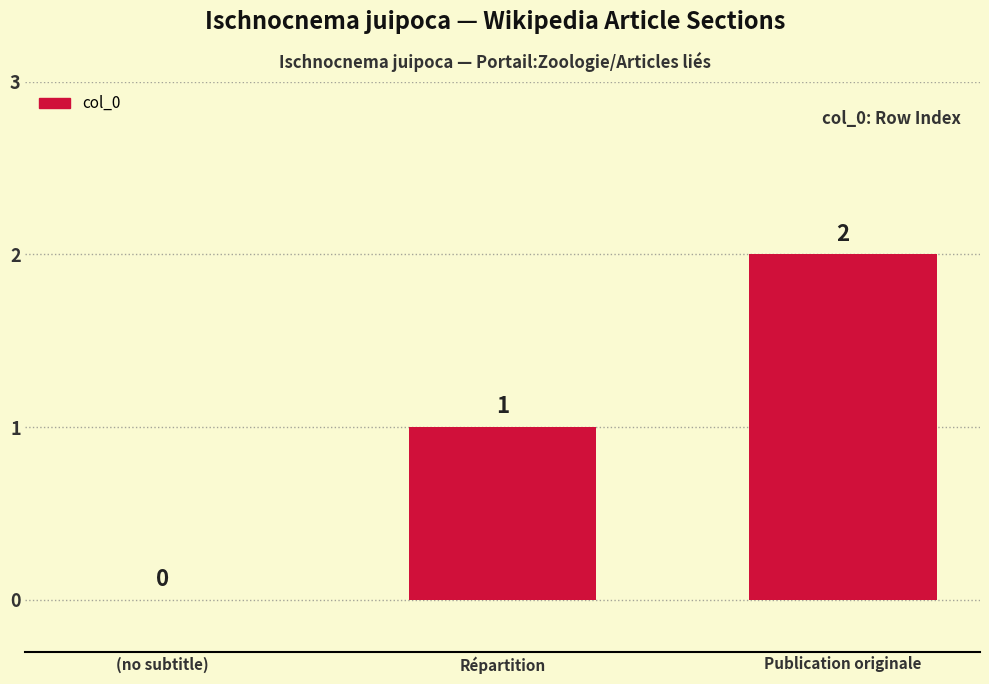

True or false: the data shows 1 at Répartition.

True